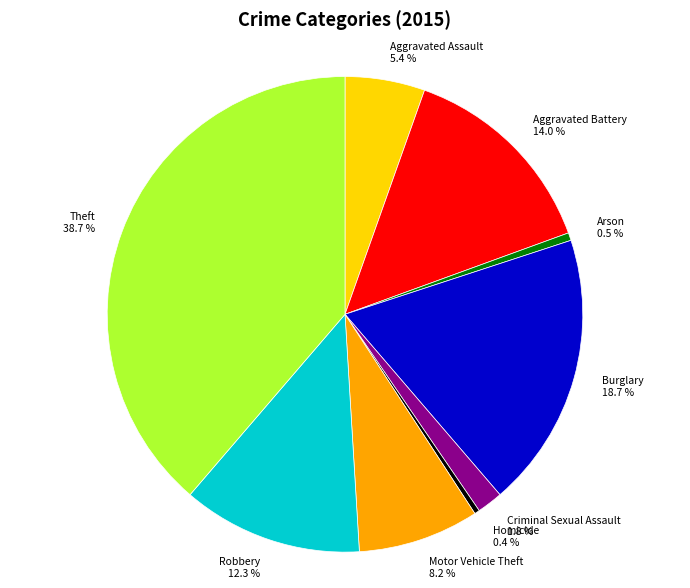

Is Aggravated Assault the majority of the pie?

No